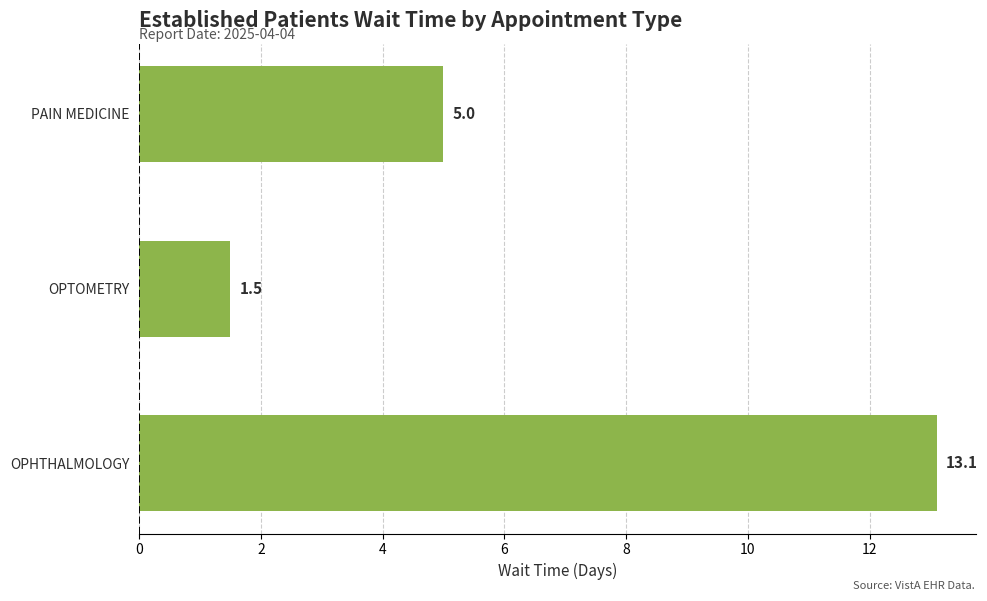

Which has a higher value, OPHTHALMOLOGY or PAIN MEDICINE?

OPHTHALMOLOGY